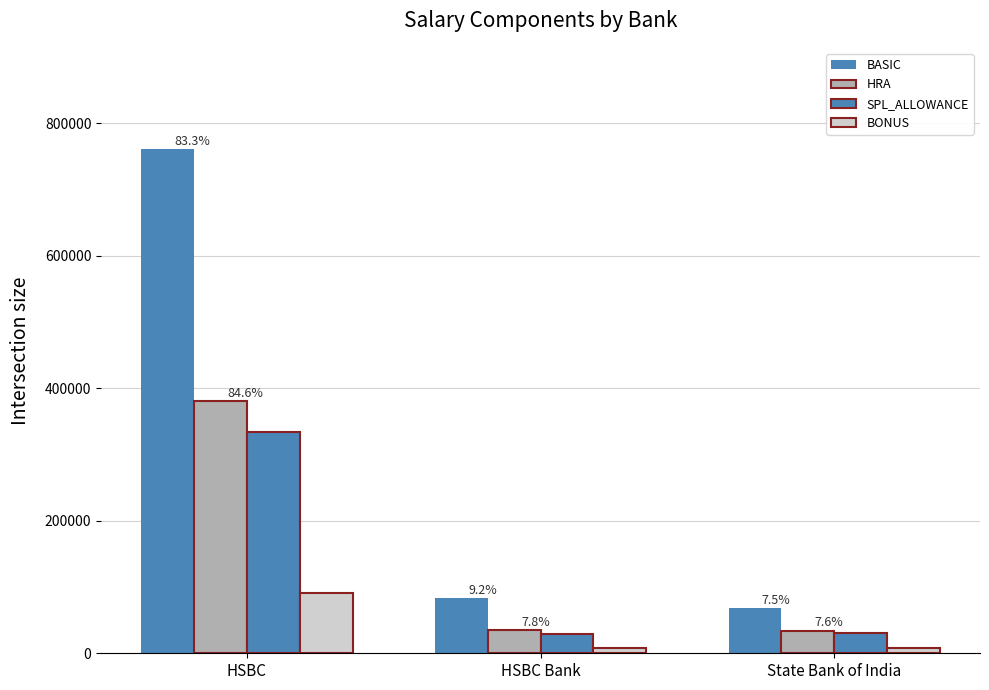

How many bars are there in each group?

4